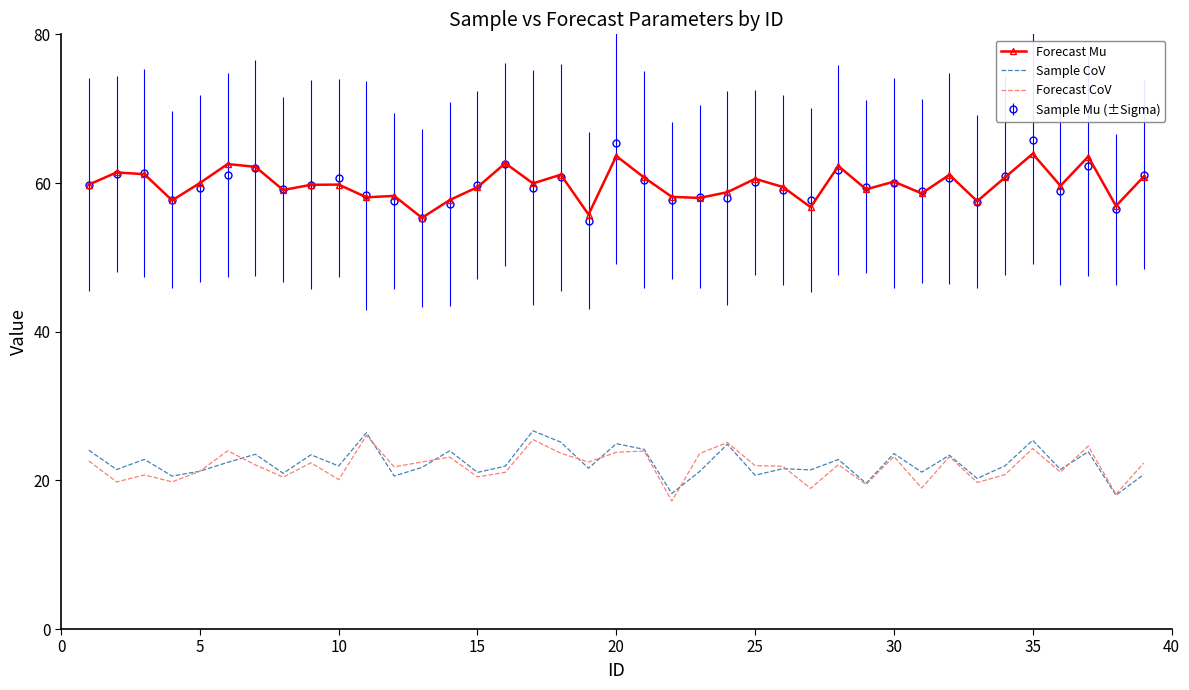

After their last crossing, which series has the higher values: Sample CoV or Forecast CoV?

Forecast CoV